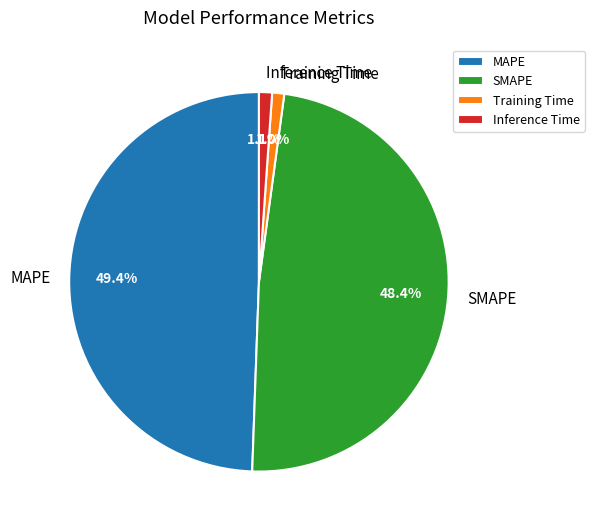

The SMAPE slice represents 54% of the pie. True or false?

False